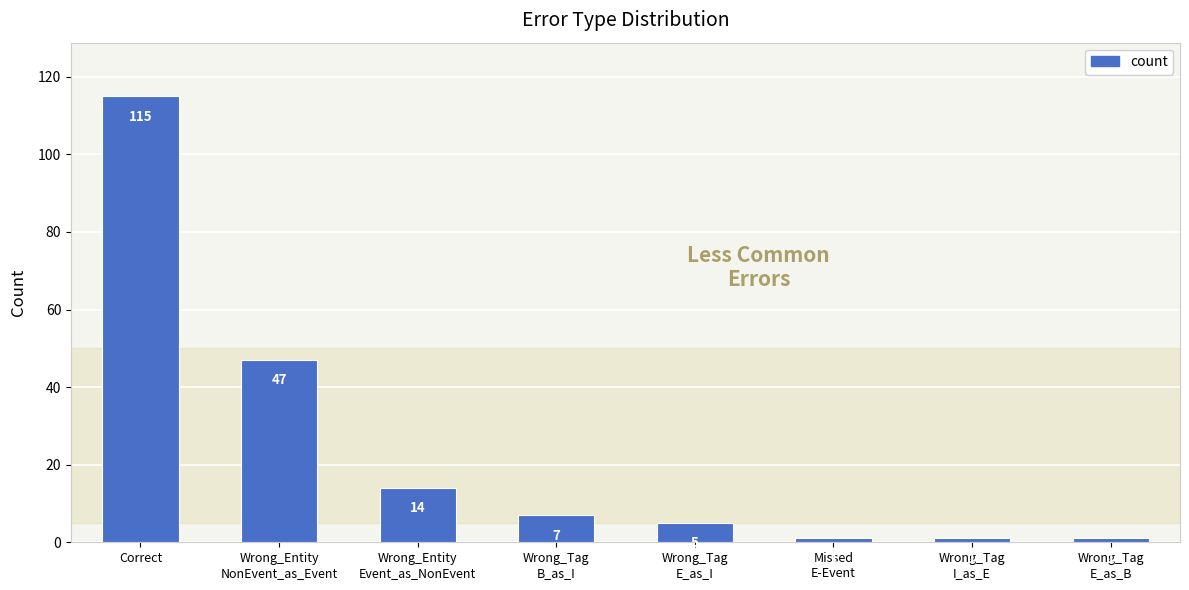

The value at Wrong_Entity
Event_as_NonEvent is 4. True or false?

False